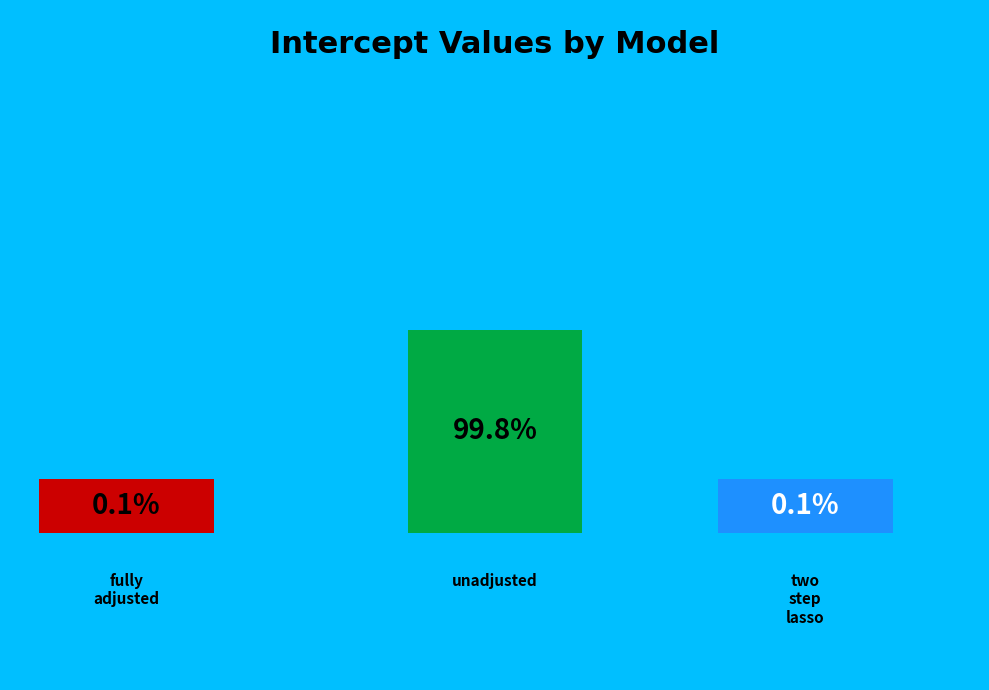

True or false: fully_adjusted accounts for 0% of the total.

True